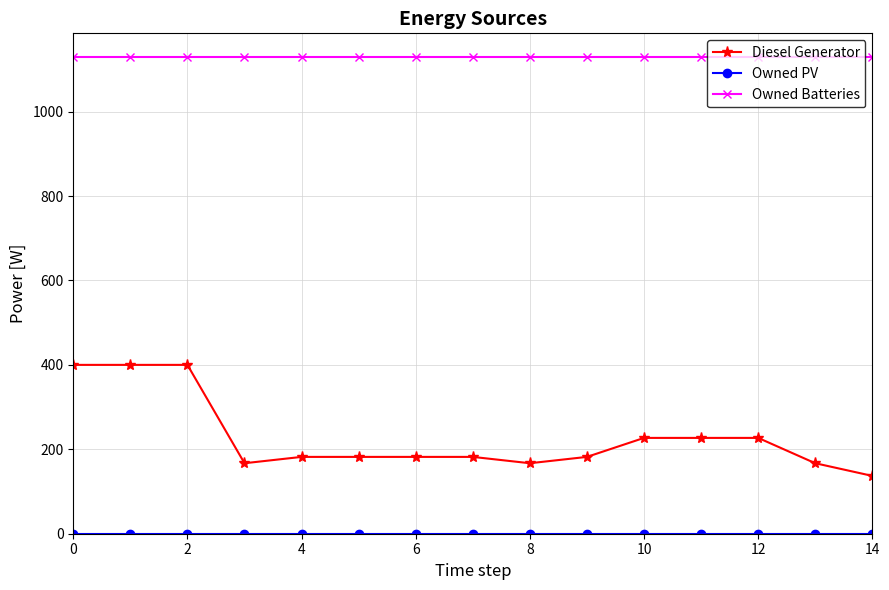

Does the chart display data point markers on the line(s)?

Yes